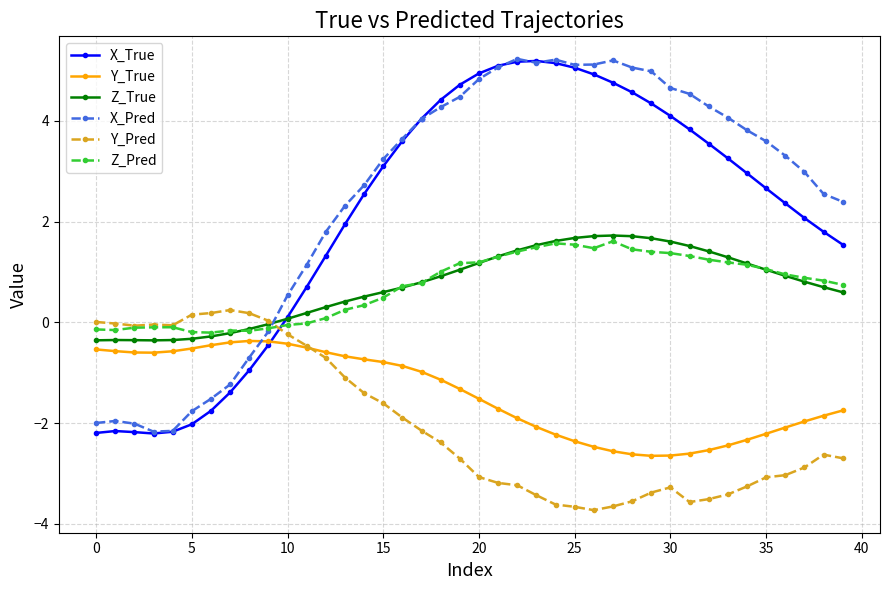

True or false: X_True has more than 1 points higher than both neighbors.

True